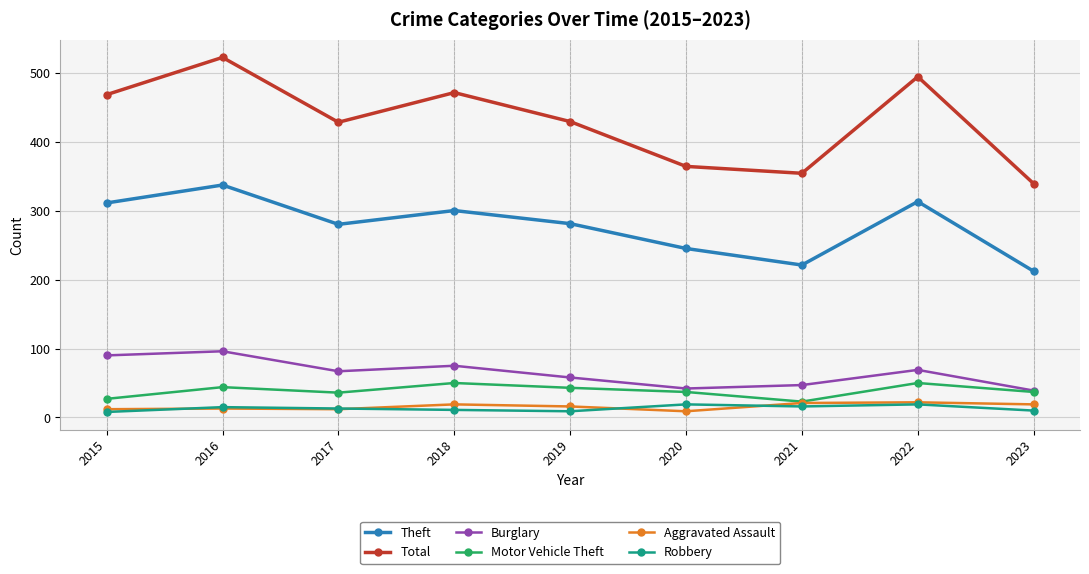

What is the approximate value of Burglary at 2016?

96